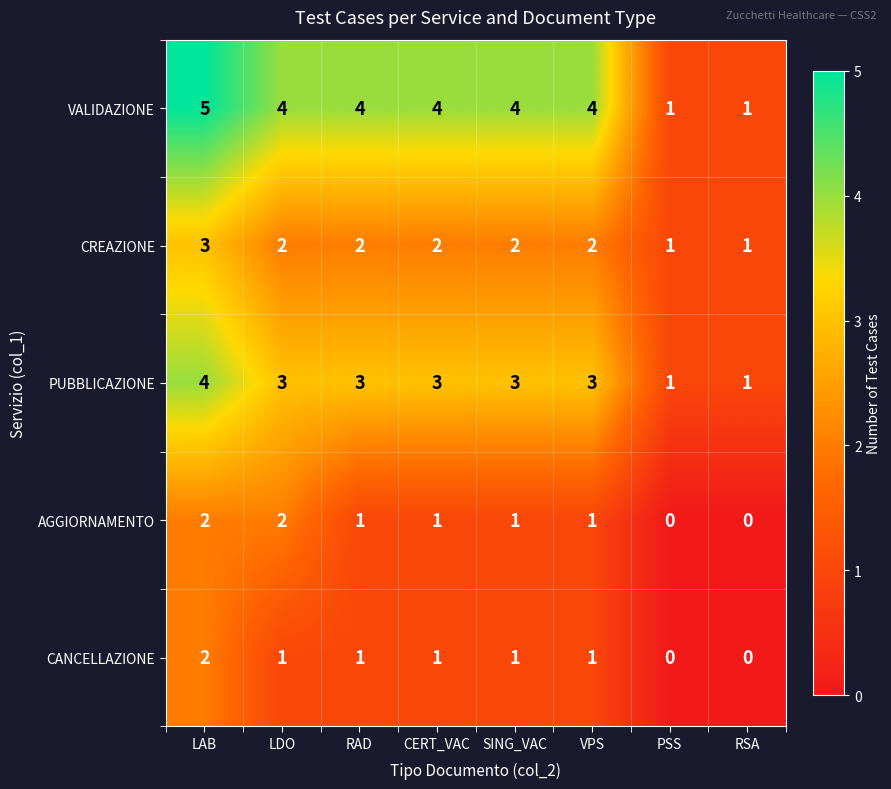

Which category has the highest value across all series?

LAB